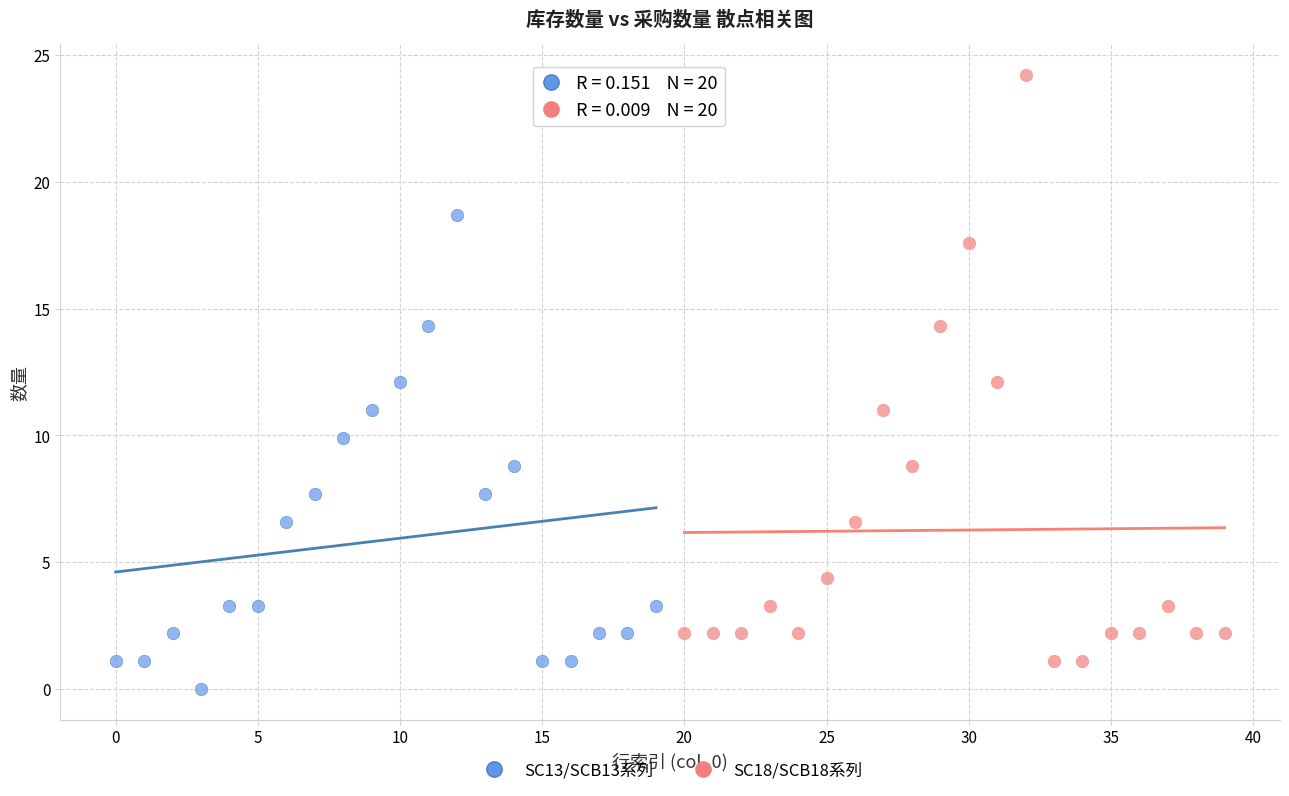

Which series has the widest spread of Y values?

SC18/SCB18系列